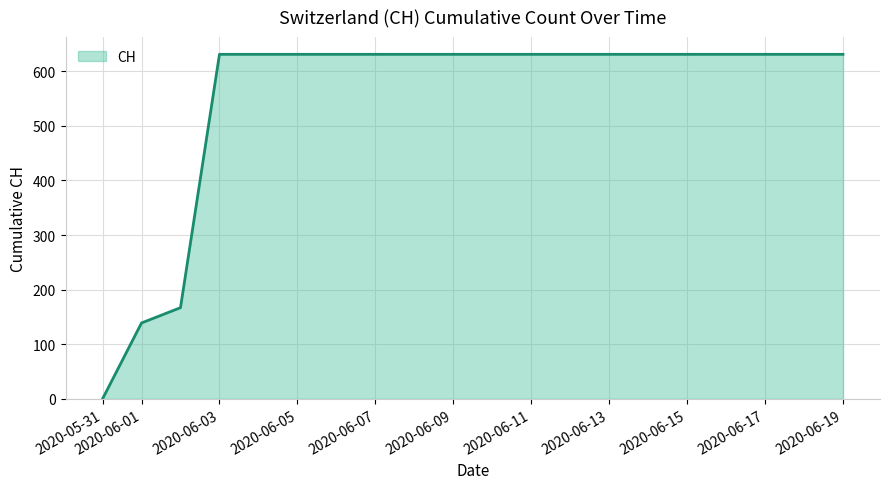

What is the greatest value displayed?

631